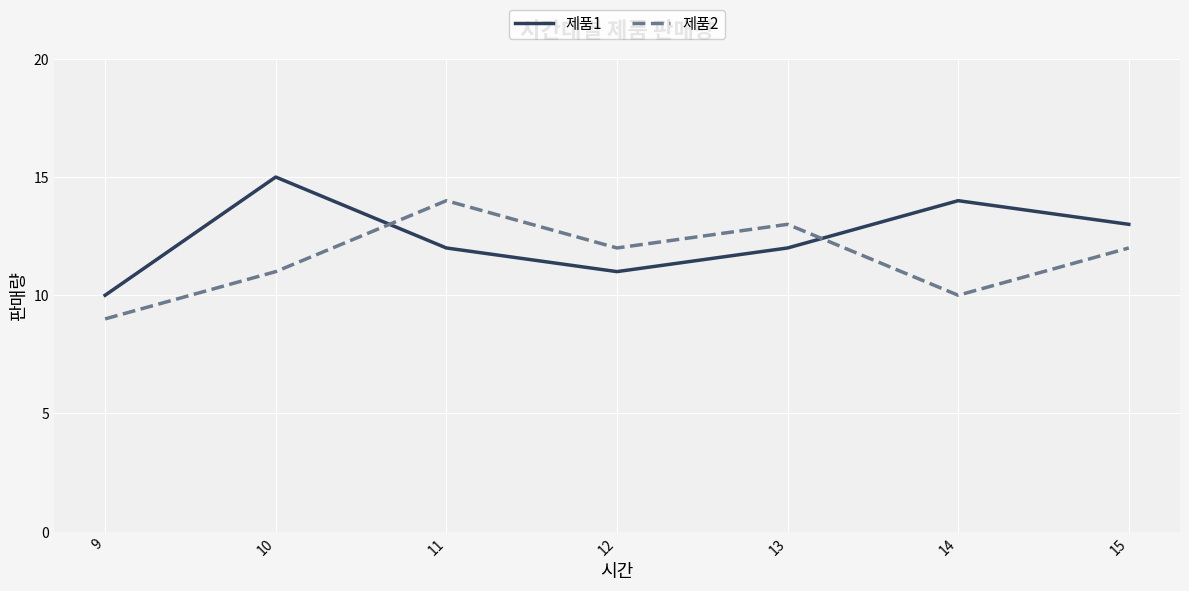

At which label does 제품1 reach its minimum?

9